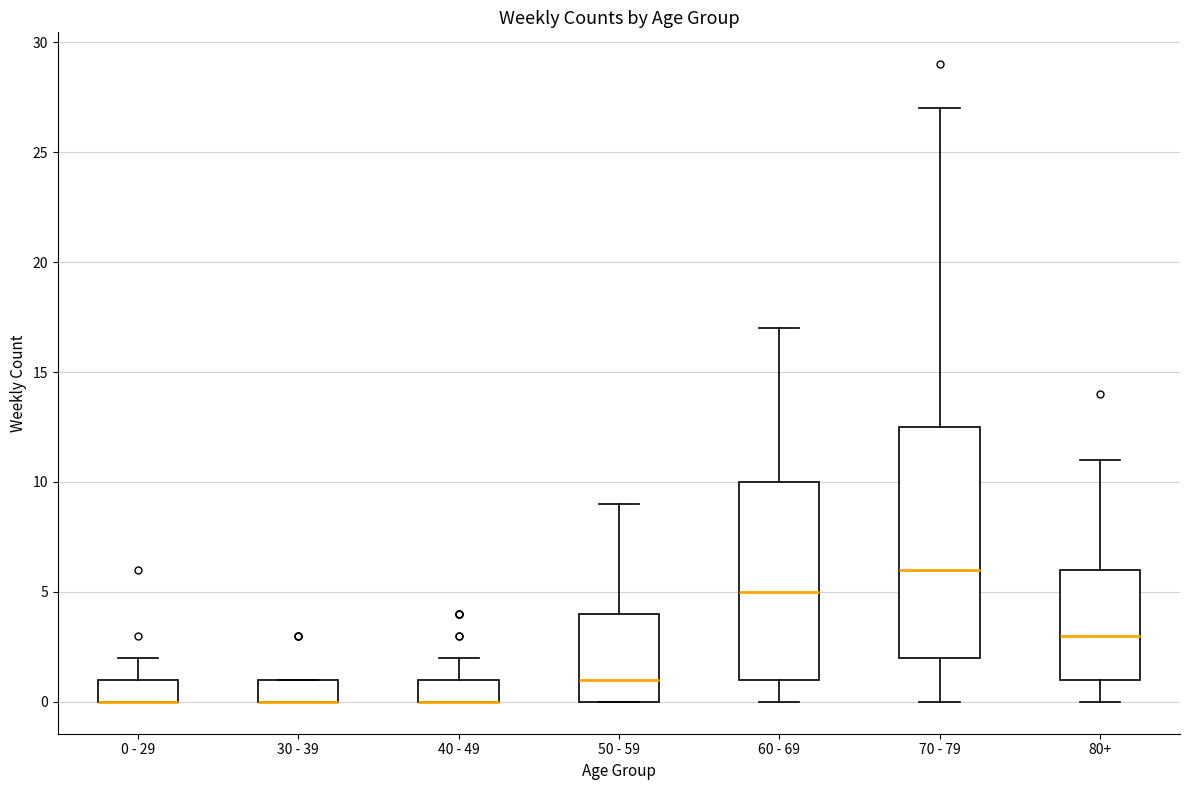

Reading left to right, read every box against the y-axis: the position of its median line, the range the box covers, and the ends of its whiskers. The values are not printed on the chart, so give them approximately, as read against the axis.

0 - 29: median 0.0 (drawn on the box's lower edge), box 0.0 to 1.0, whiskers 0.0 to 2.0
30 - 39: median 0.0 (drawn on the box's lower edge), box 0.0 to 1.0, whiskers 0.0 to 1.0
40 - 49: median 0.0 (drawn on the box's lower edge), box 0.0 to 1.0, whiskers 0.0 to 2.0
50 - 59: median 1.0, box 0.0 to 4.0, whiskers 0.0 to 9.0
60 - 69: median 5.0, box 1.0 to 10.0, whiskers 0.0 to 17.0
70 - 79: median 6.0, box 2.0 to 12.5, whiskers 0.0 to 27.0
80+: median 3.0, box 1.0 to 6.0, whiskers 0.0 to 11.0